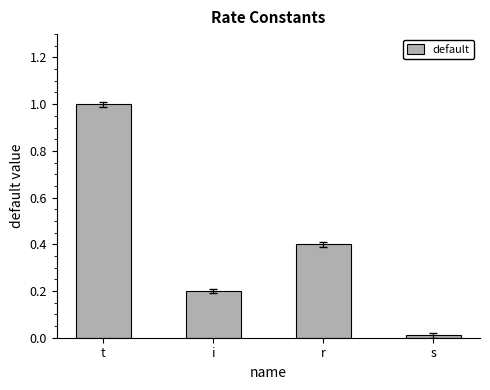

What is the average value?

0.4